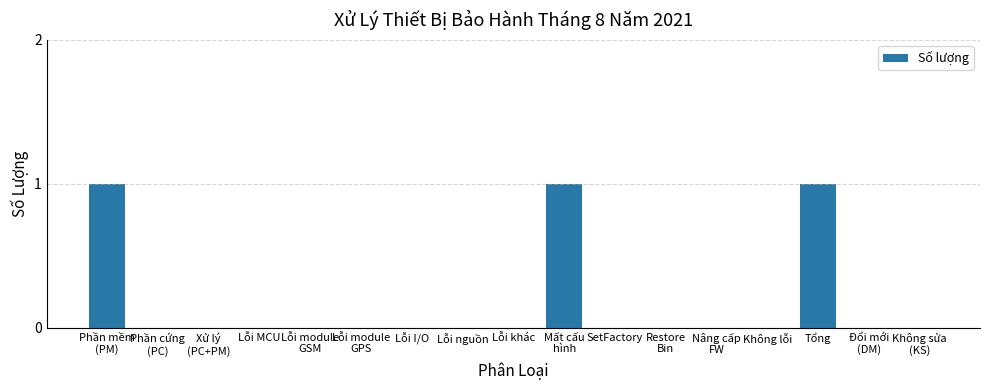

Between Mất cấu
hình and Xử lý
(PC+PM), which is larger?

Mất cấu
hình